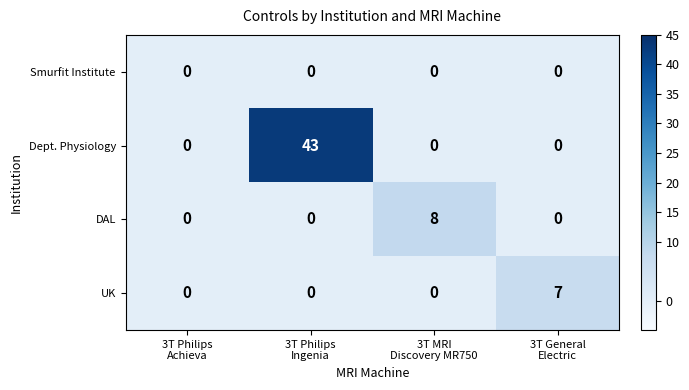

At how many categories does at least one series exceed 15?

1